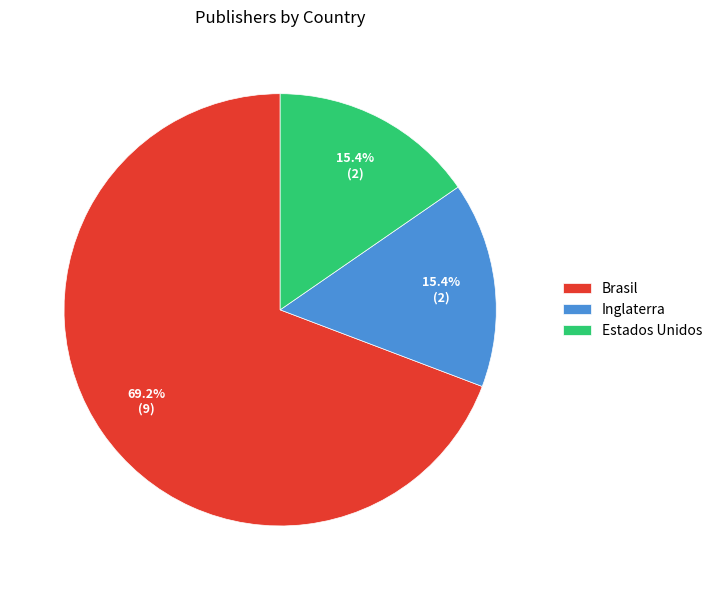

Which category has the biggest portion of the pie?

Brasil